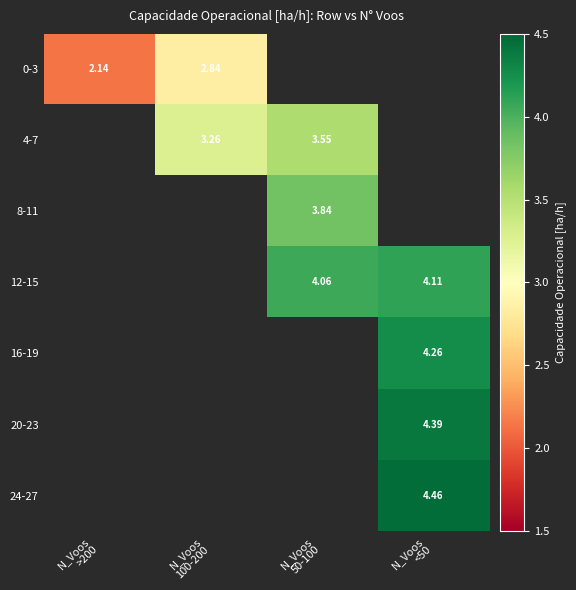

Which series has the widest spread of values?

0-3